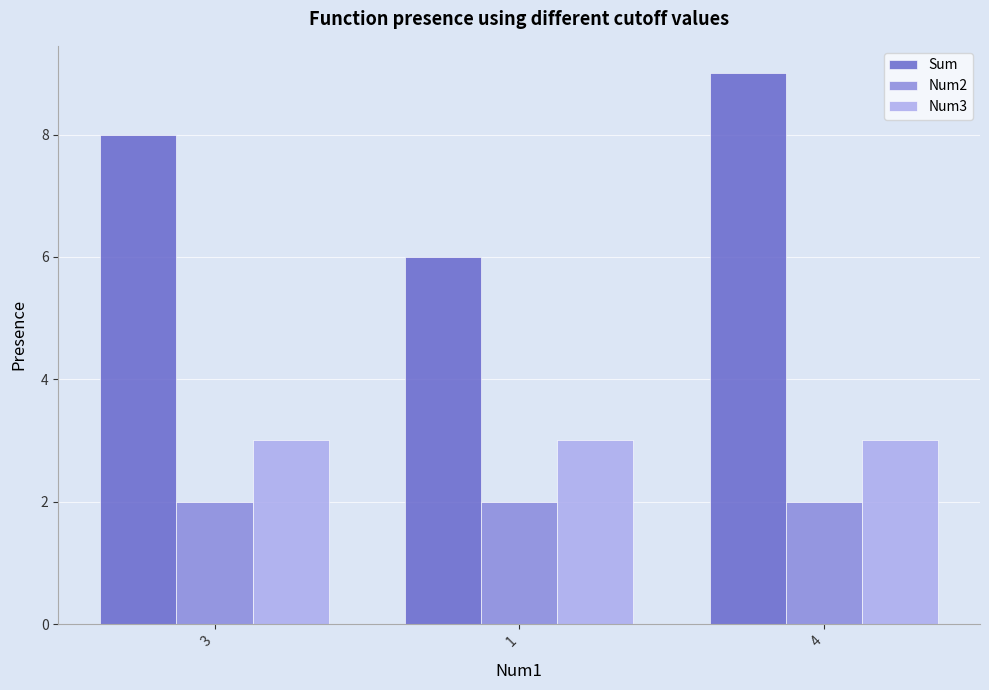

At which category is the sum across all series the highest?

4